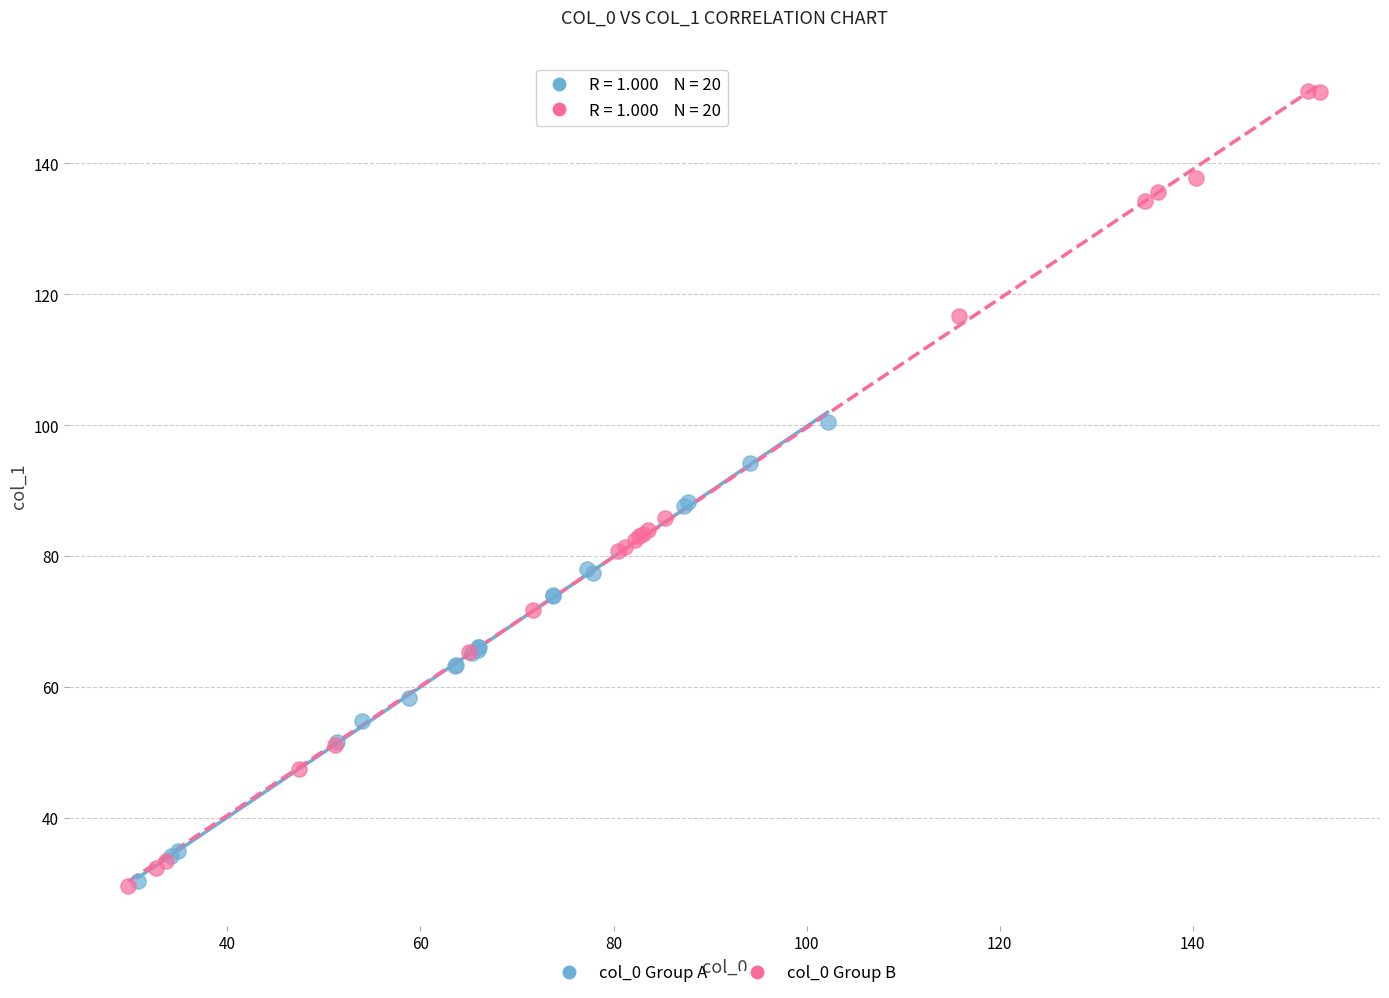

Which series reaches the maximum Y coordinate?

col_0 Group B